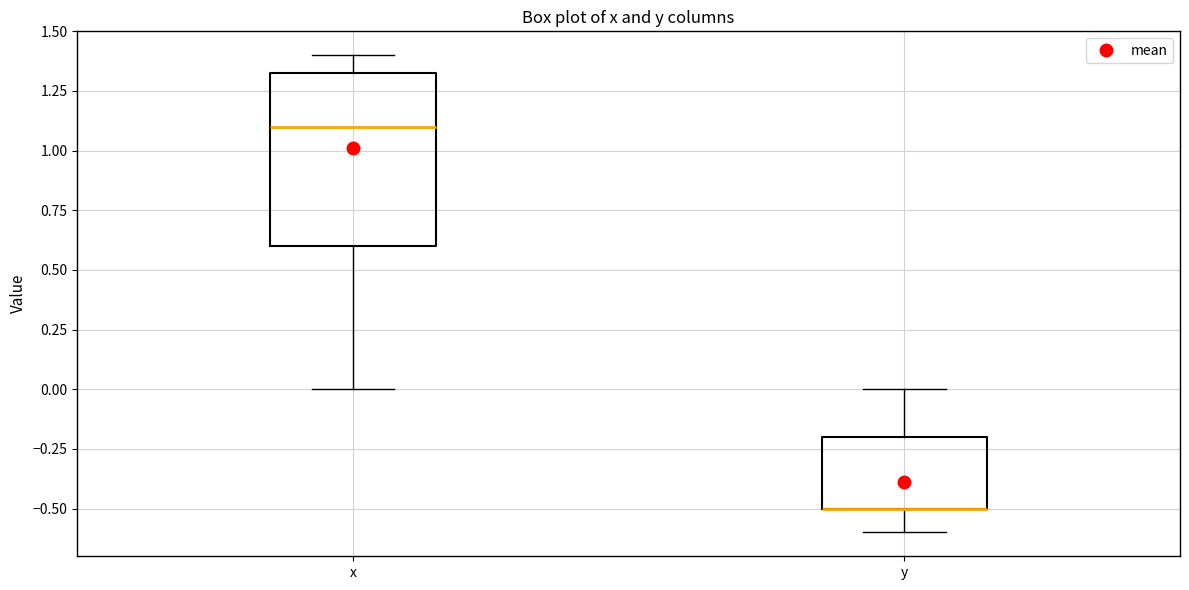

Reading left to right, transcribe this box plot: for each box, give where its median line is, the range the box spans, and where its two whiskers end, as read against the y-axis. The values are not printed on the chart, so give them approximately, as read against the axis.

x: median 1.10, box 0.60 to 1.35, whiskers 0.00 to 1.40
y: median -0.50 (drawn on the box's lower edge), box -0.50 to -0.20, whiskers -0.60 to 0.00